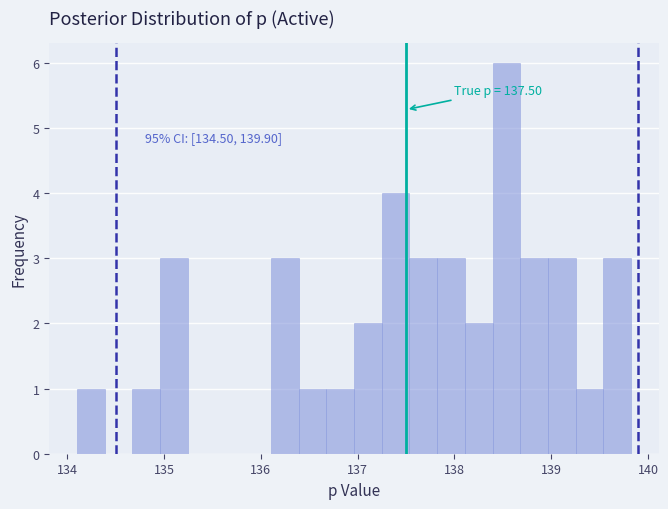

Around what value on the x-axis is the tallest bar? Give the approximate position of its centre, as read against the axis.

138.5